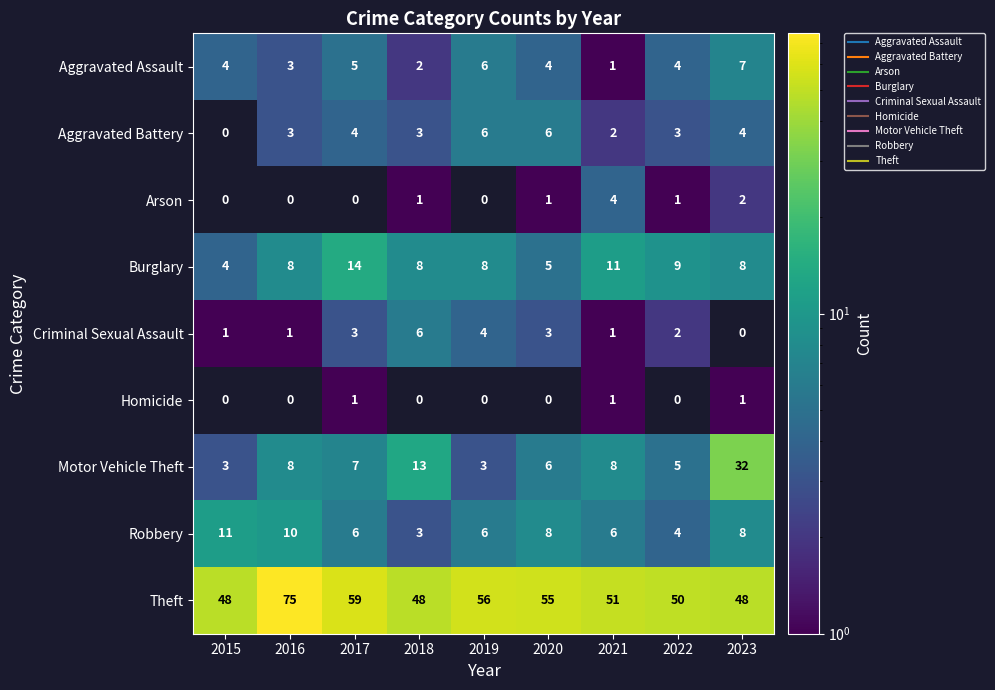

The value of Aggravated Battery at 2017 is 4.0. True or false?

True